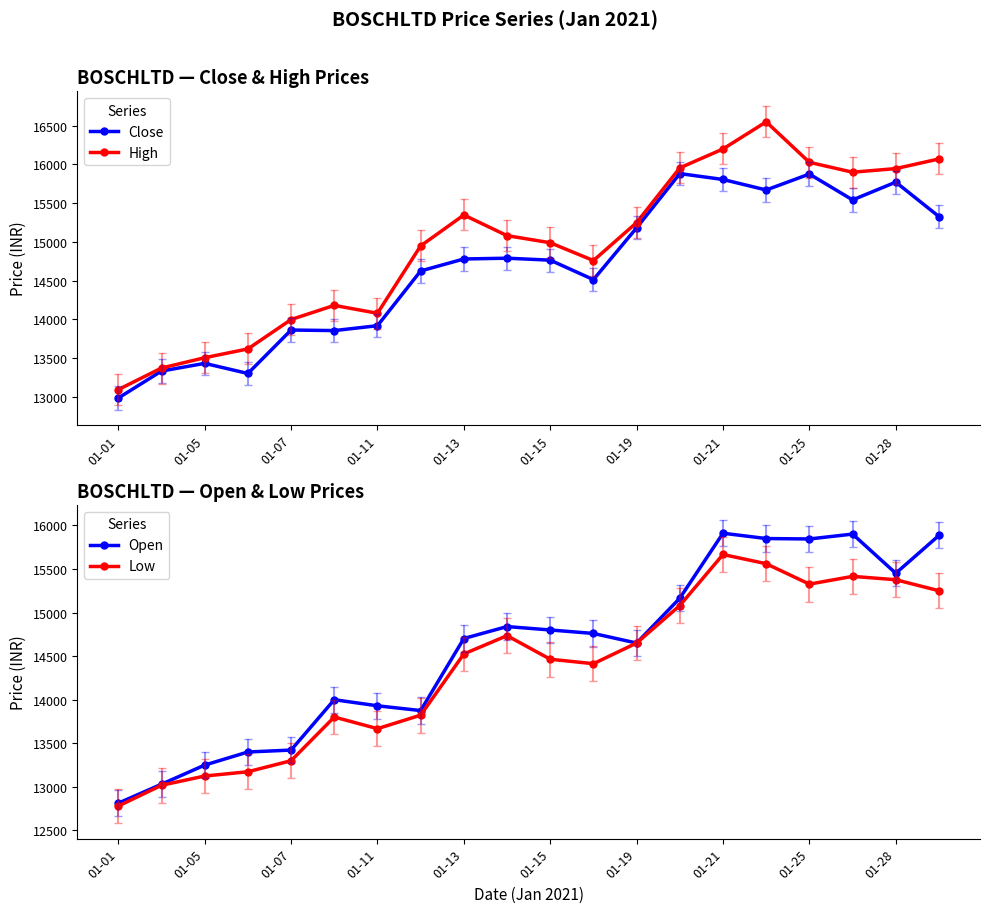

What is the approximate value of High at 01-07?

13999.0